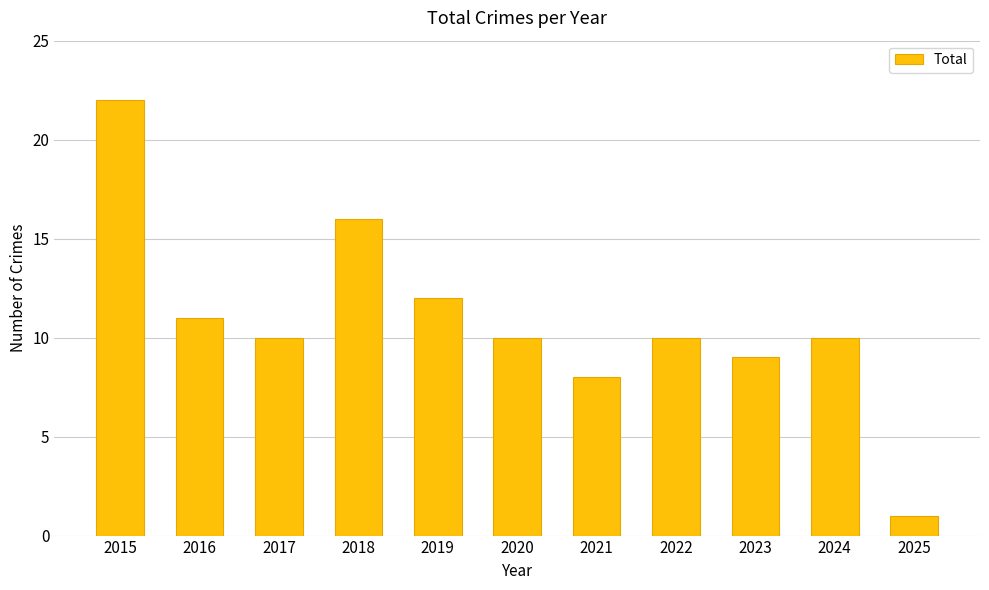

At which category does the chart reach its peak across all series?

2015